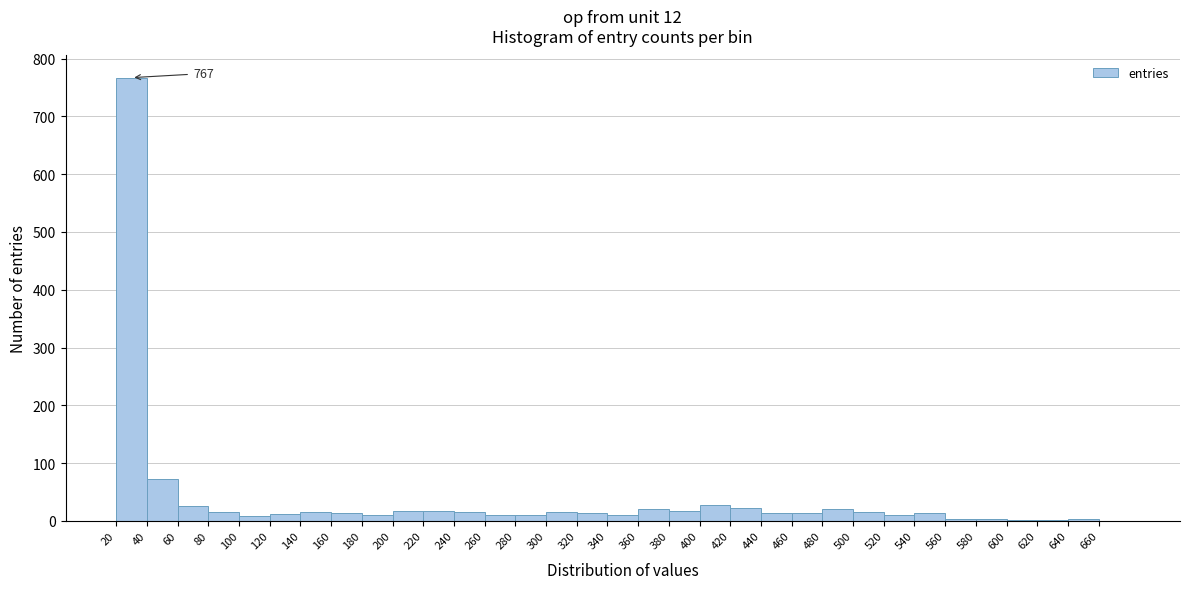

Over which range of the x-axis is the bar tallest?

20 to 40